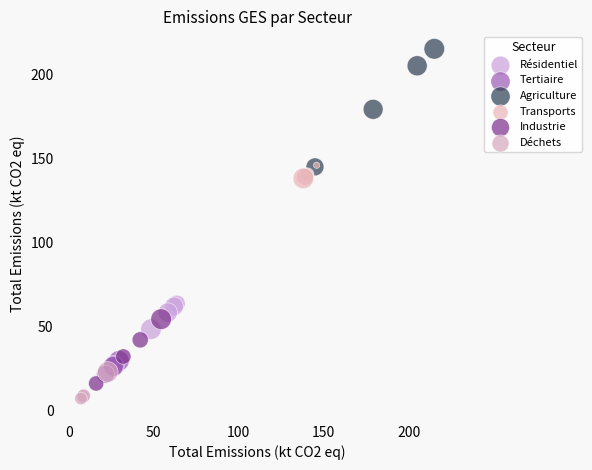

Which series contains the highest Y value?

Agriculture